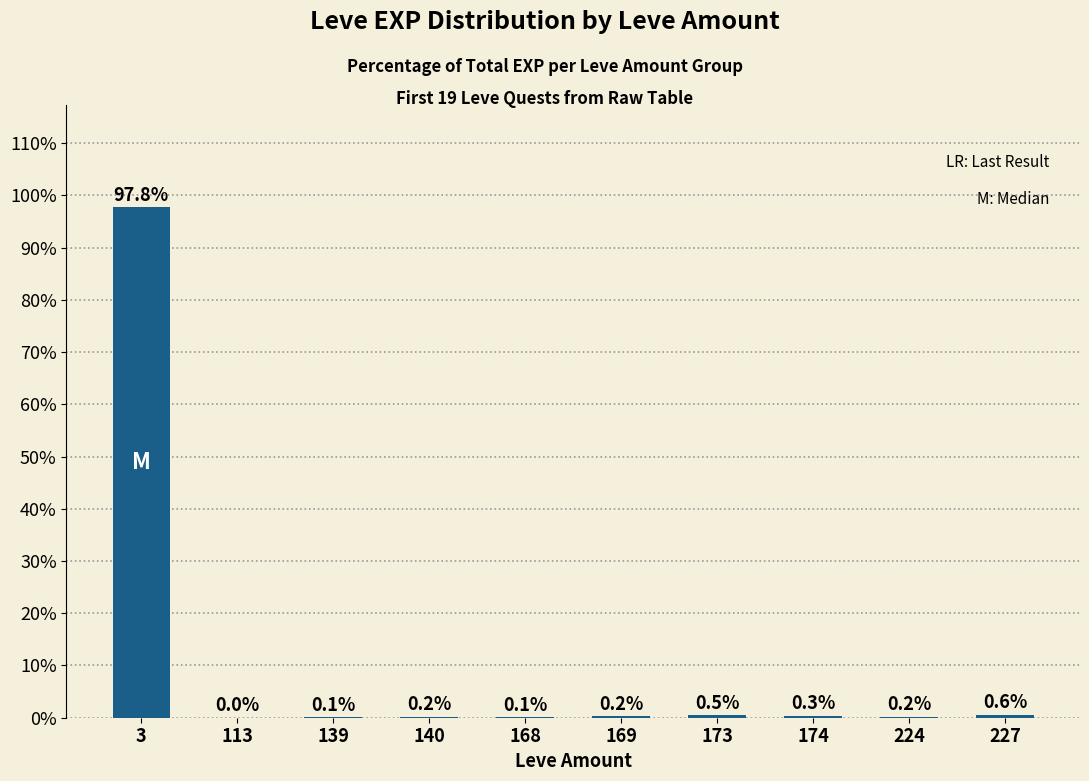

What is the change in value from 224 to 227?

+0.4